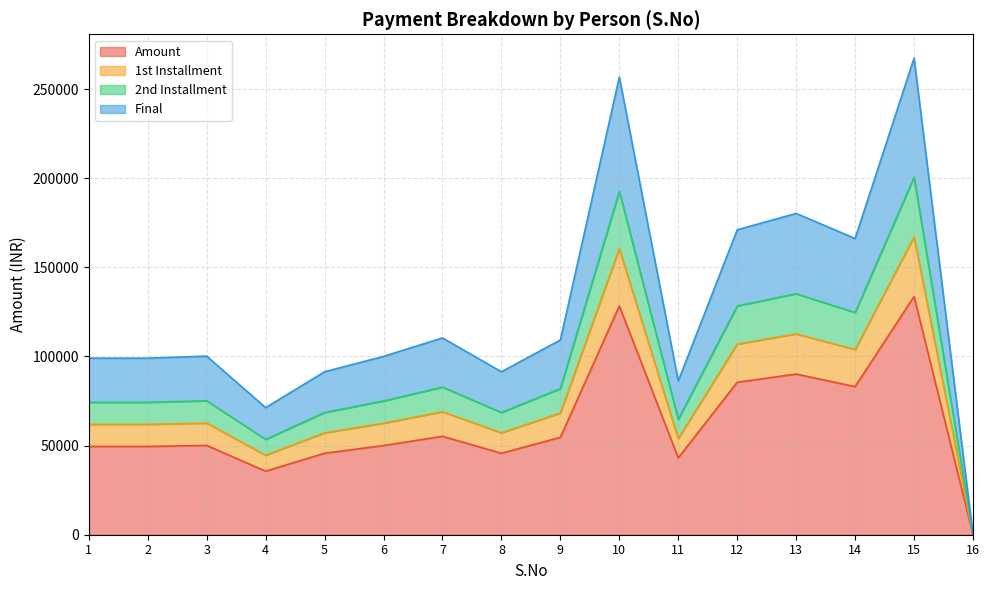

How many interior local peaks does the 2nd Installment series have?

5